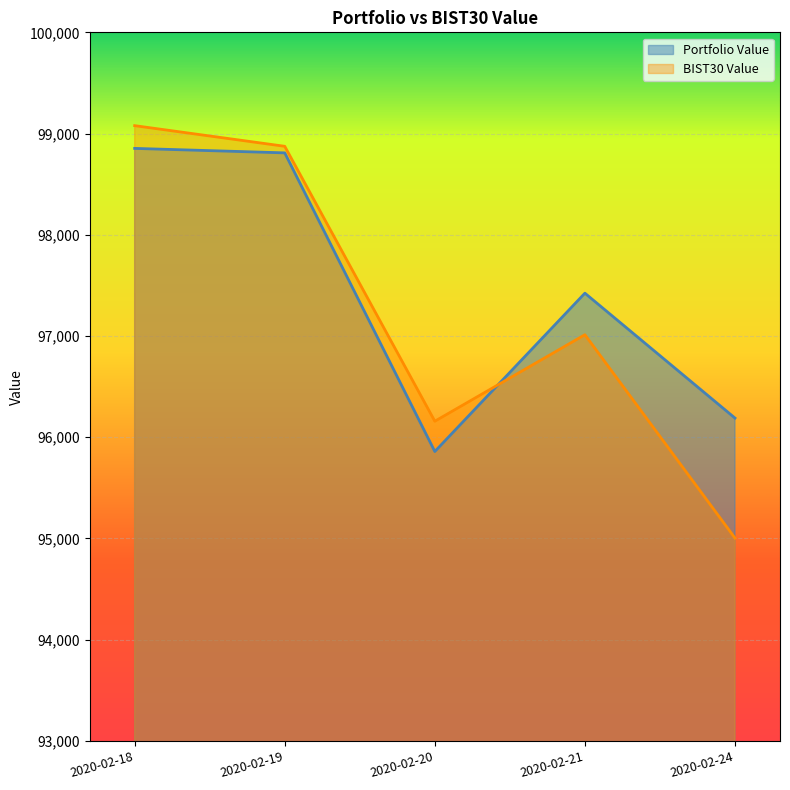

Which series ends up on top after the final intersection of BIST30 Value and Portfolio Value?

Portfolio Value